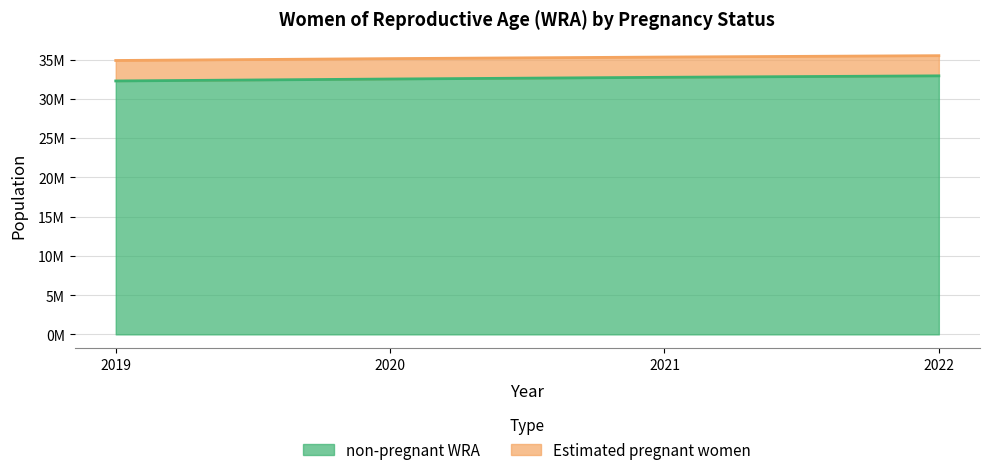

Reading left to right, transcribe all the data shown in this chart.

non-pregnant WRA: 2019=32277000.4	2020=32522917.6	2021=32743275.2	2022=32927154.5
Estimated pregnant women: 2019=34883962.0	2020=35121931.0	2021=35322941.0	2022=35496809.0